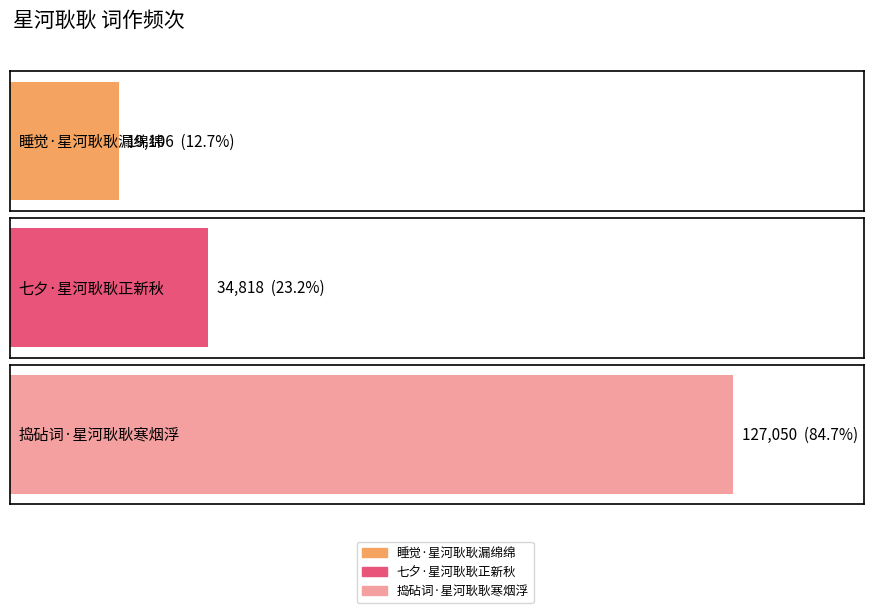

What is the label of the 1st bar from the left?

睡觉·星河耿耿漏绵绵